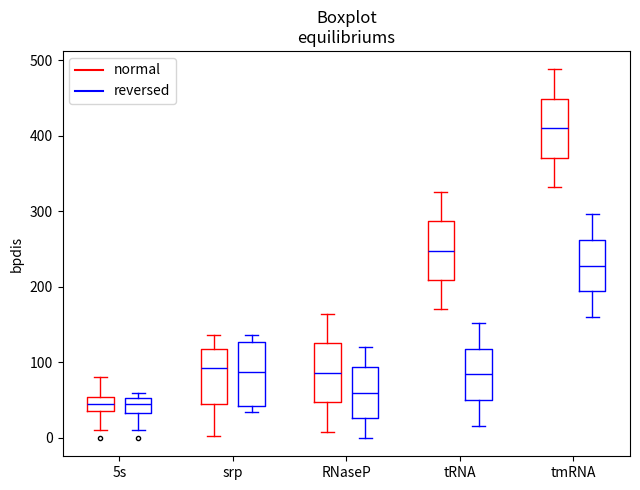

Where is the lower edge of the box for RNaseP (reversed) on the y-axis? The values are not printed on the chart, so give them approximately, as read against the axis.

30